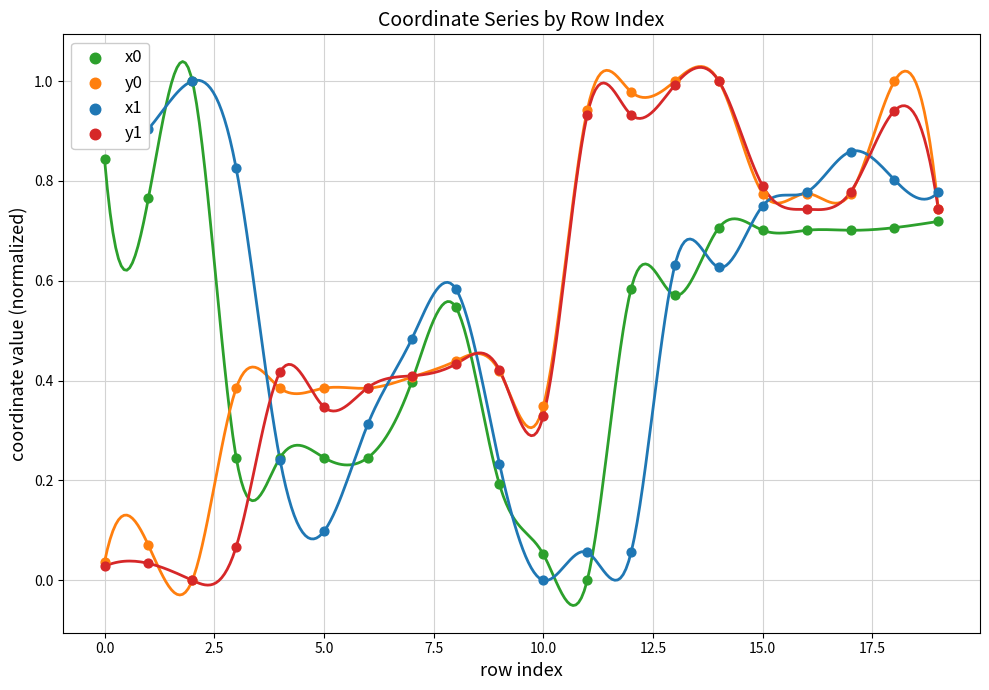

At which category is the sum across all series the highest?

18